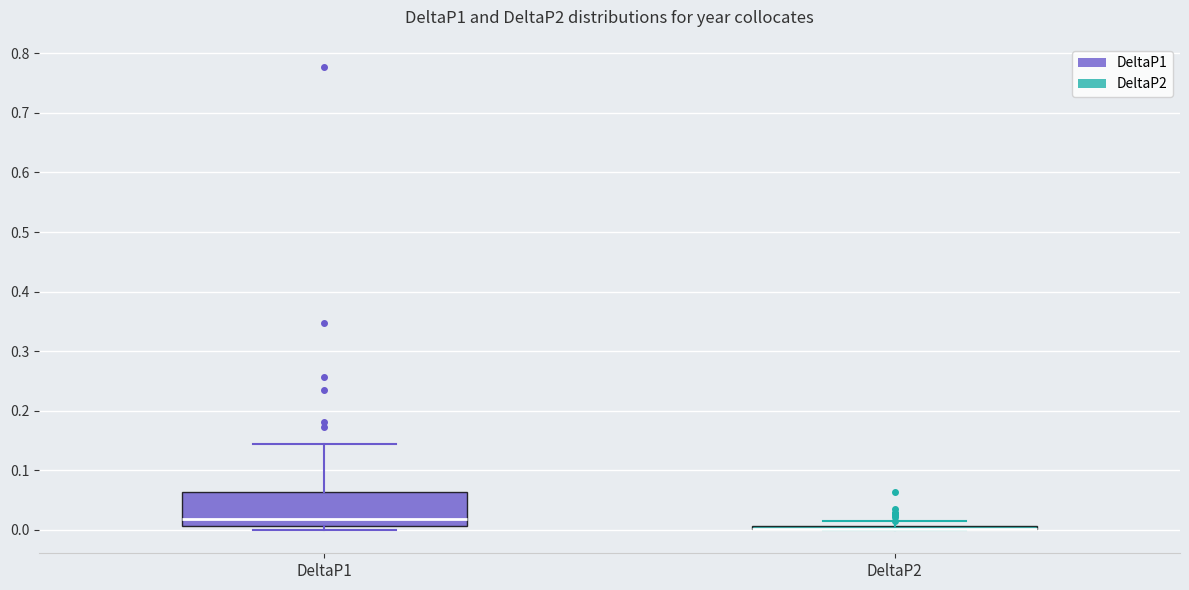

Which box is the tallest, from its lower edge to its upper edge?

DeltaP1